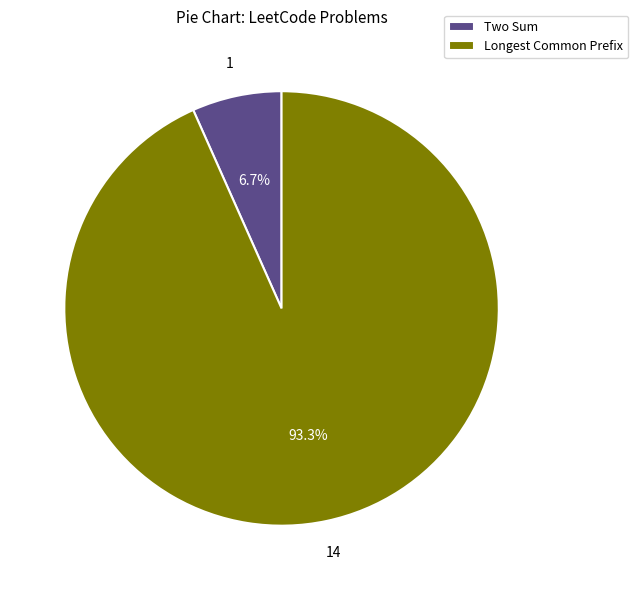

Does Two Sum account for over 50% of the chart?

No